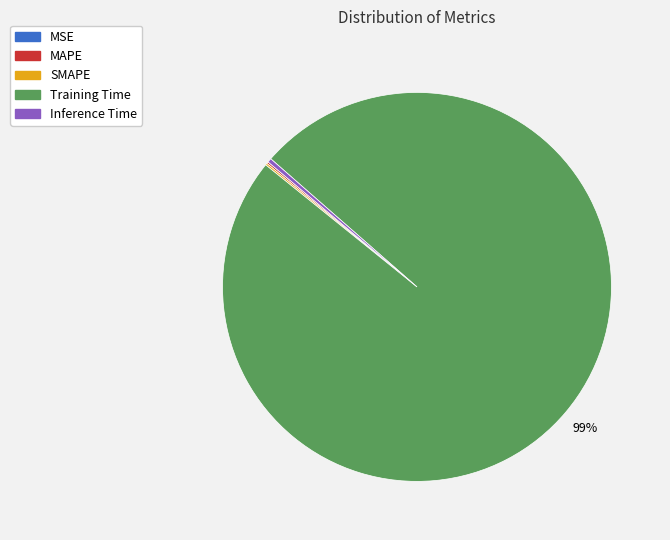

Is it true that Training Time is 88% of the pie?

False